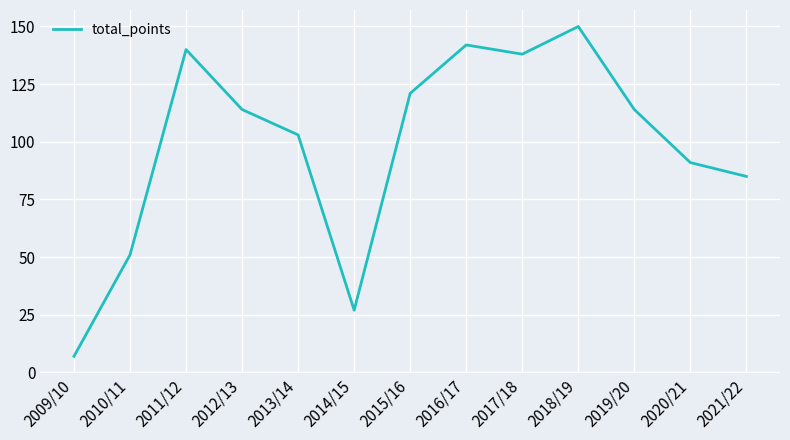

Which label corresponds to the largest value in the chart?

2018/19